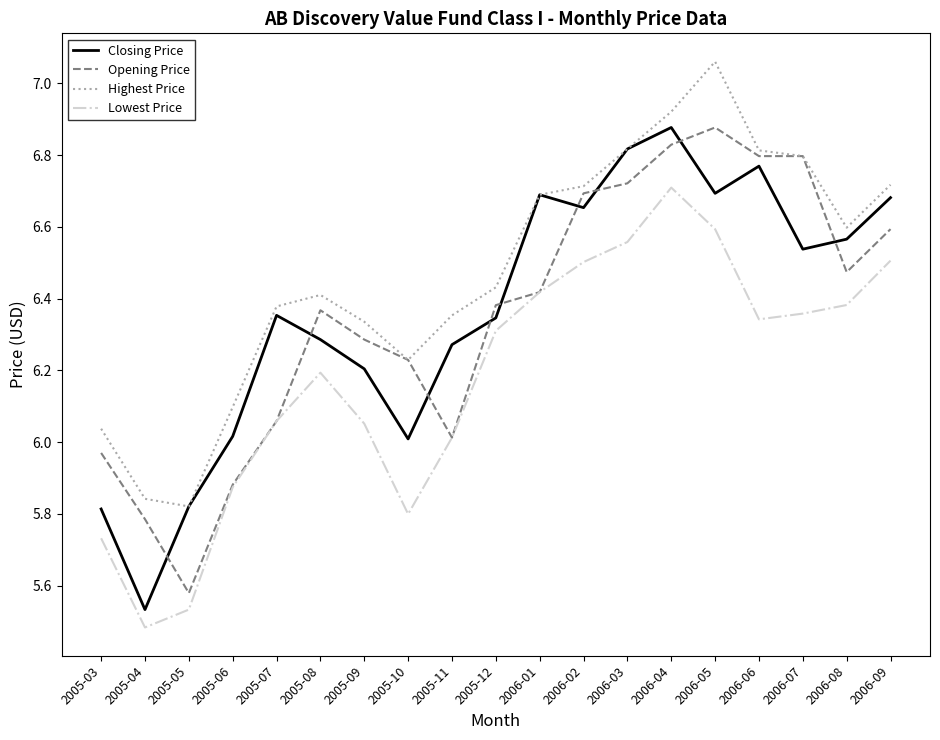

What is the difference between the highest and lowest values at 2005-05?

0.3